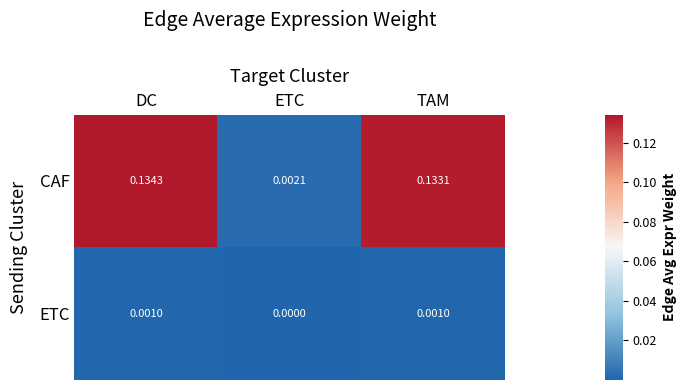

Which label corresponds to the largest value in the chart?

DC